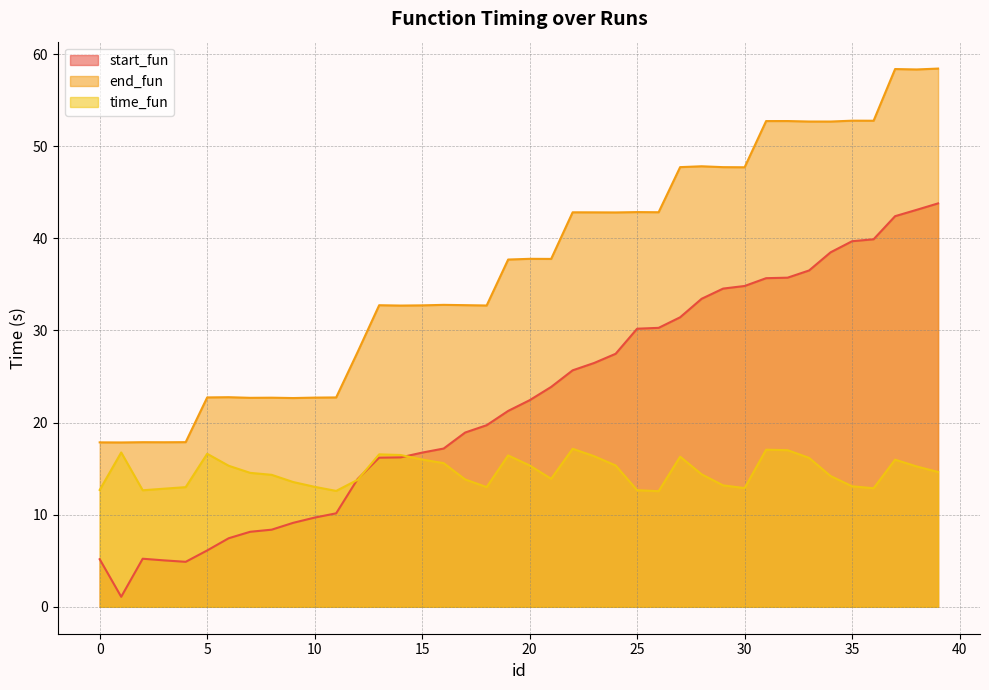

Which series has the largest range (max minus min)?

start_fun